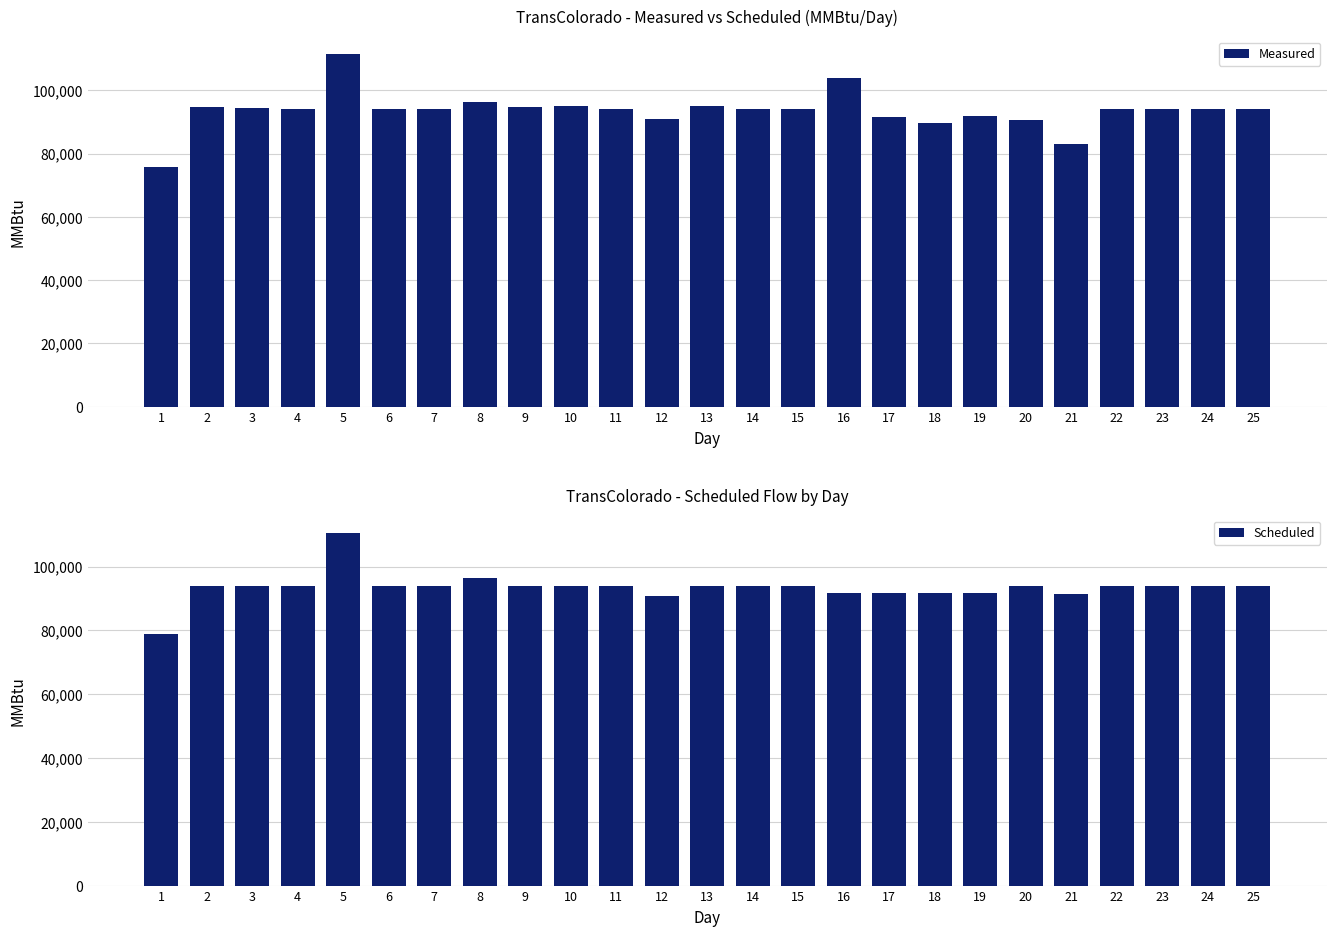

At which label does Measured reach its minimum?

1